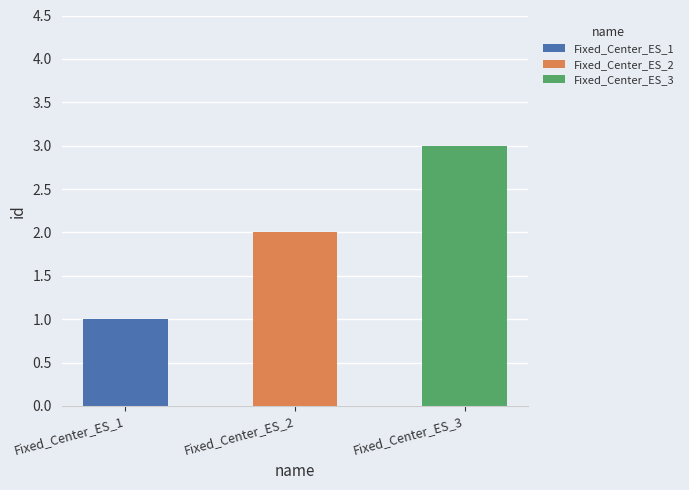

Is it true that the value at Fixed_Center_ES_2 is 2?

True